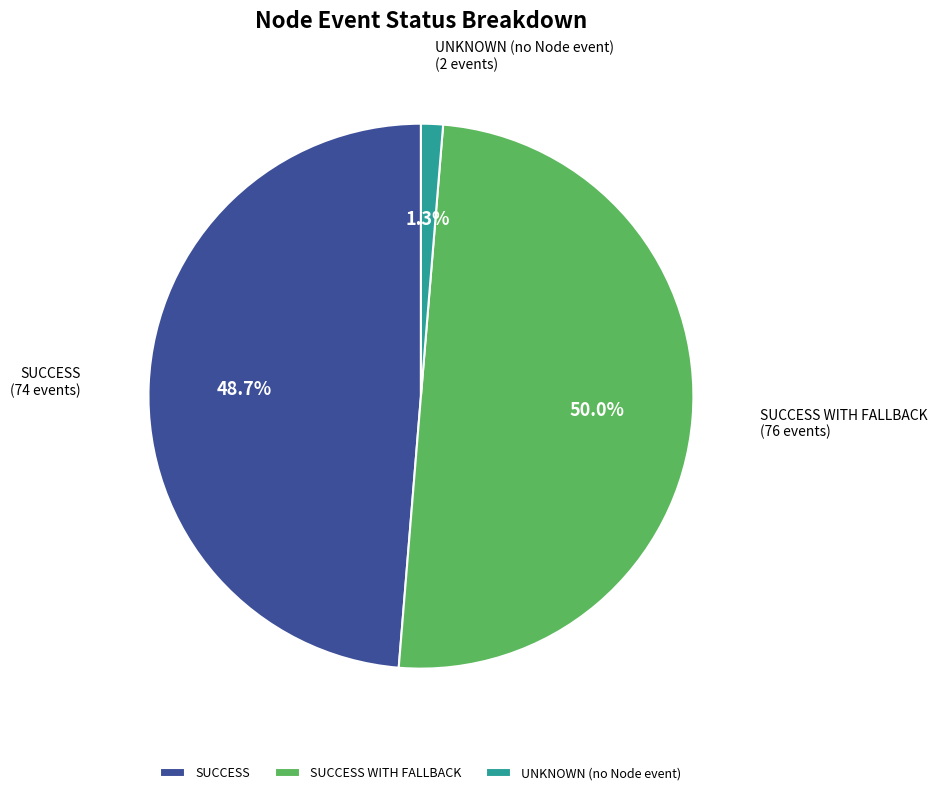

Which slice is the smallest?

UNKNOWN (no Node event)